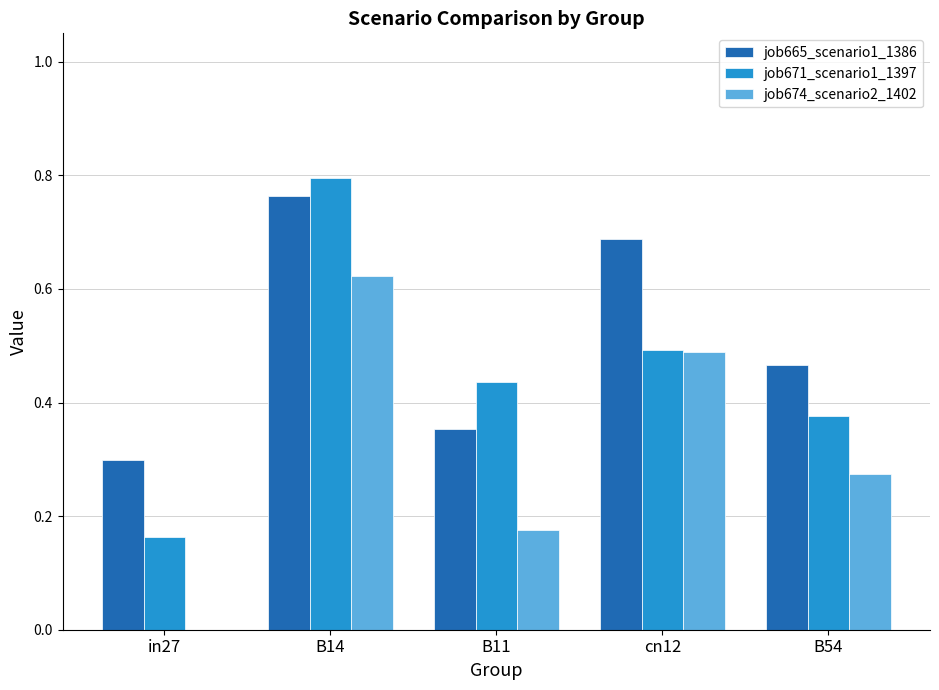

Which category has the highest value in the job665_scenario1_1386 series?

B14